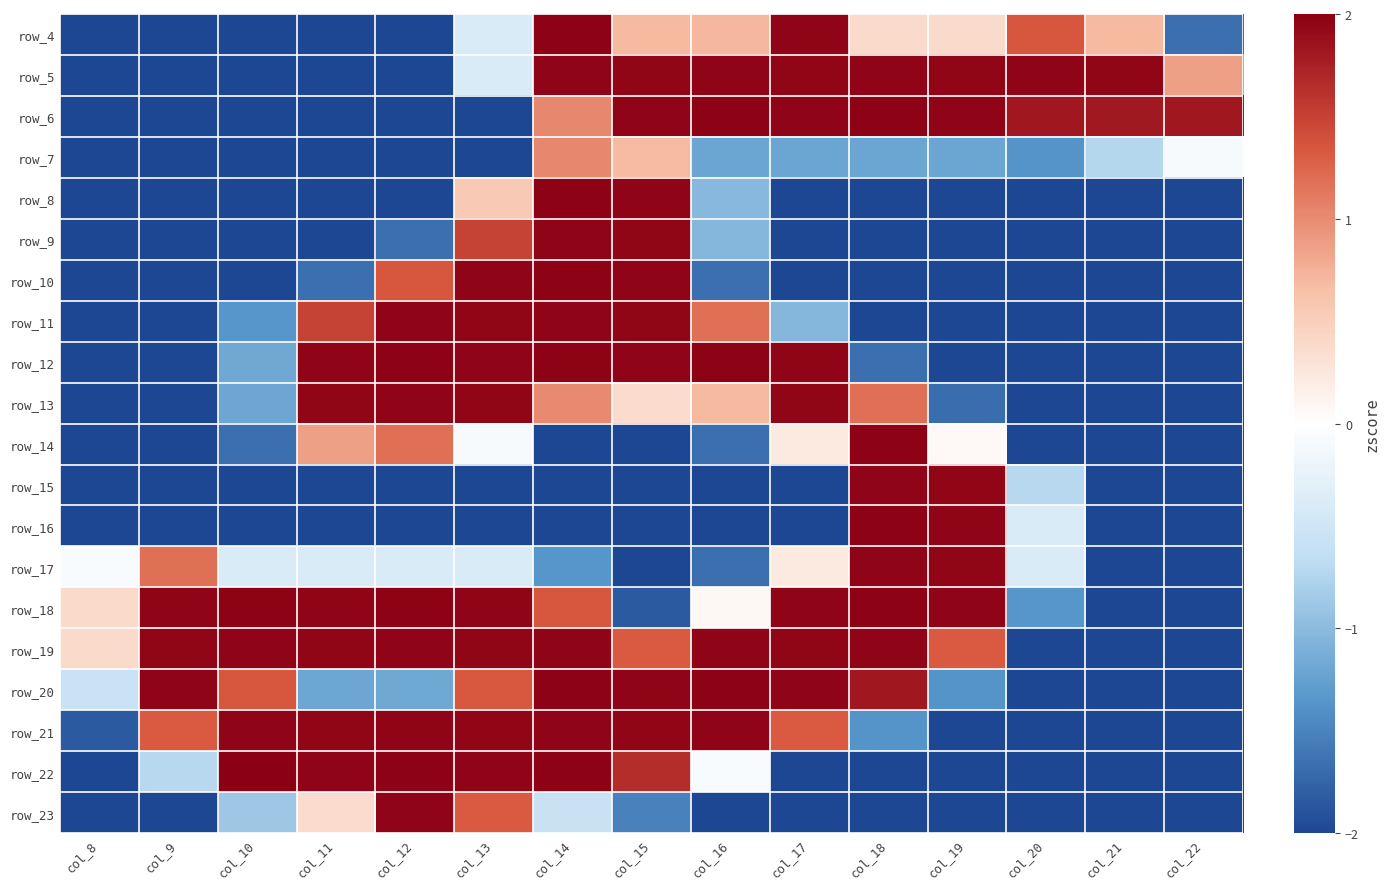

What is the difference between the maximum and minimum values in the row_17 series?

4.0